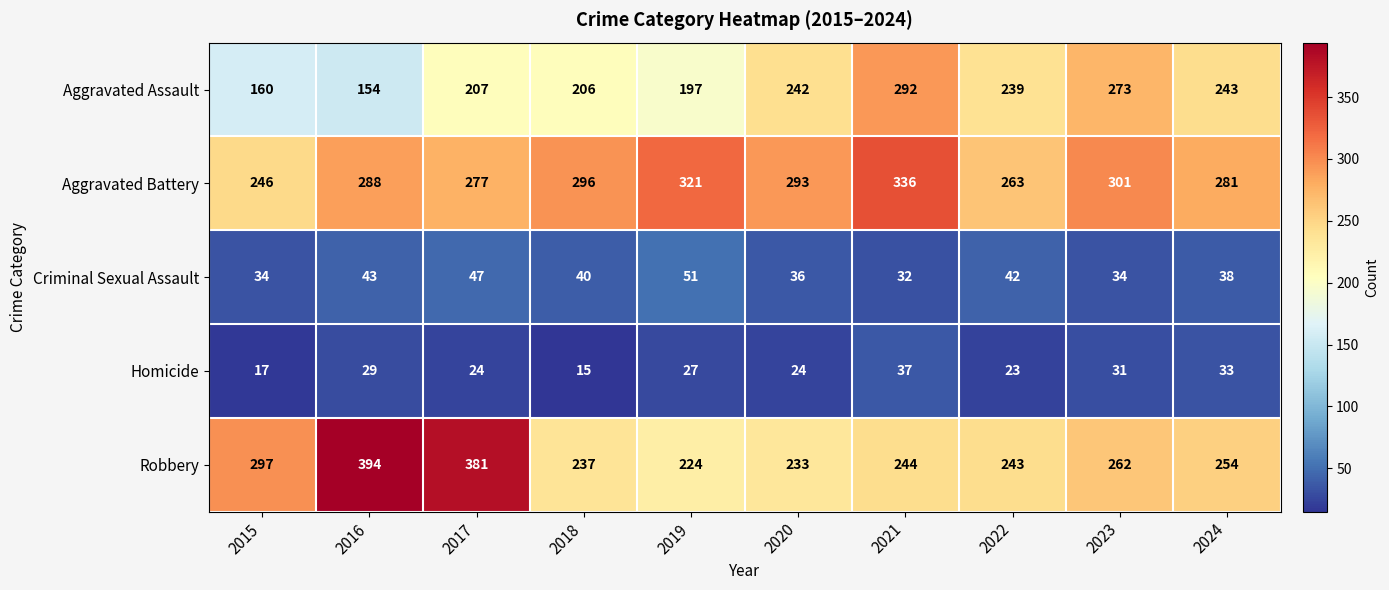

What is the maximum value shown in the chart?

394